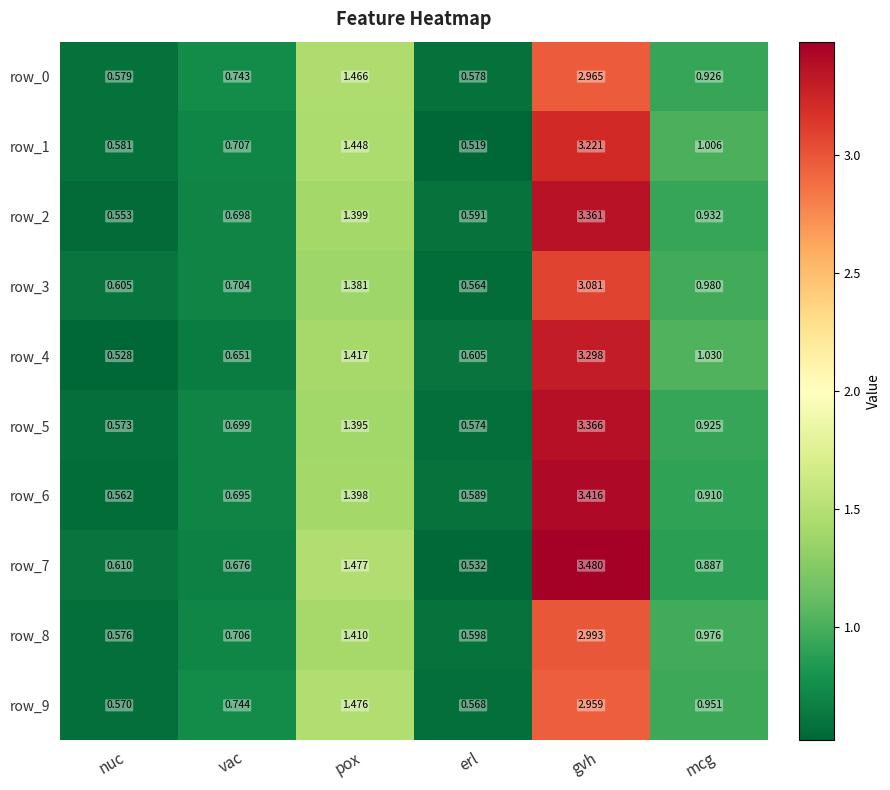

At which label does row_3 reach its minimum?

erl